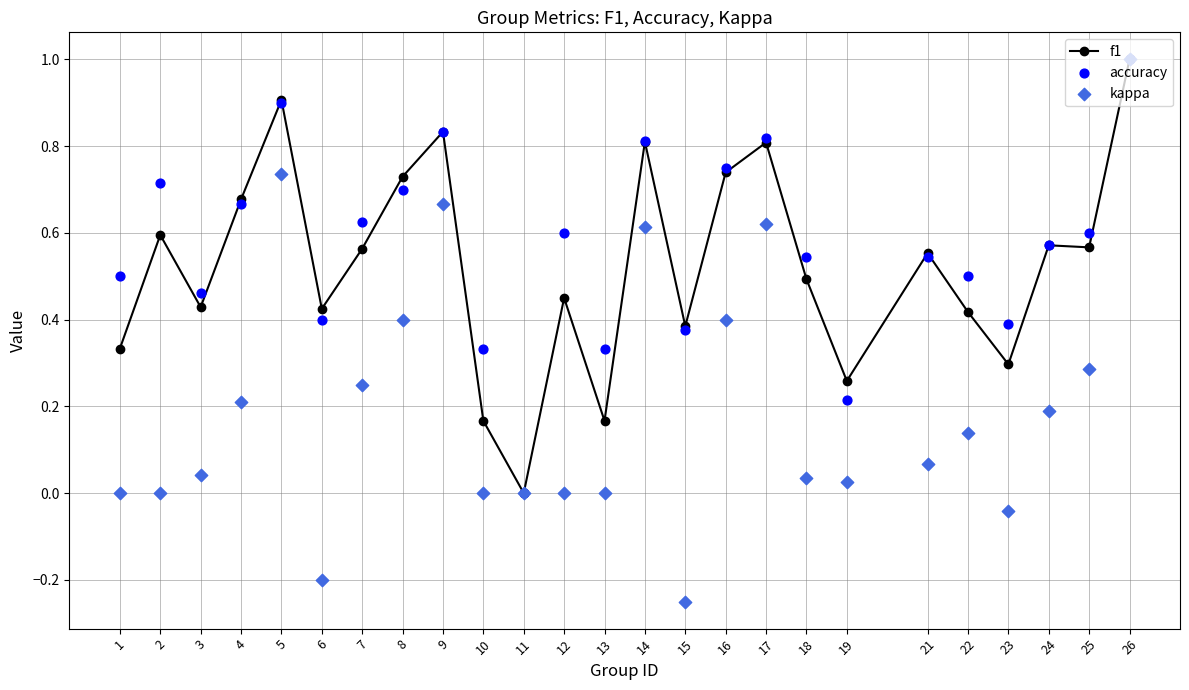

Is the value of accuracy at 4 greater than the value of f1 at 24?

Yes